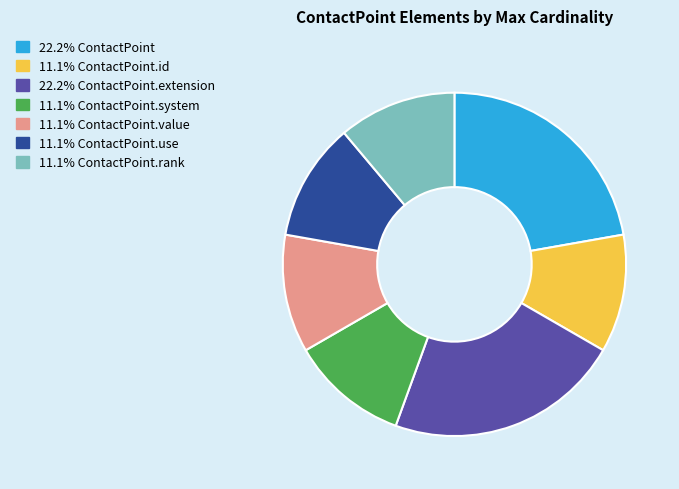

How many segments does this pie chart have?

7